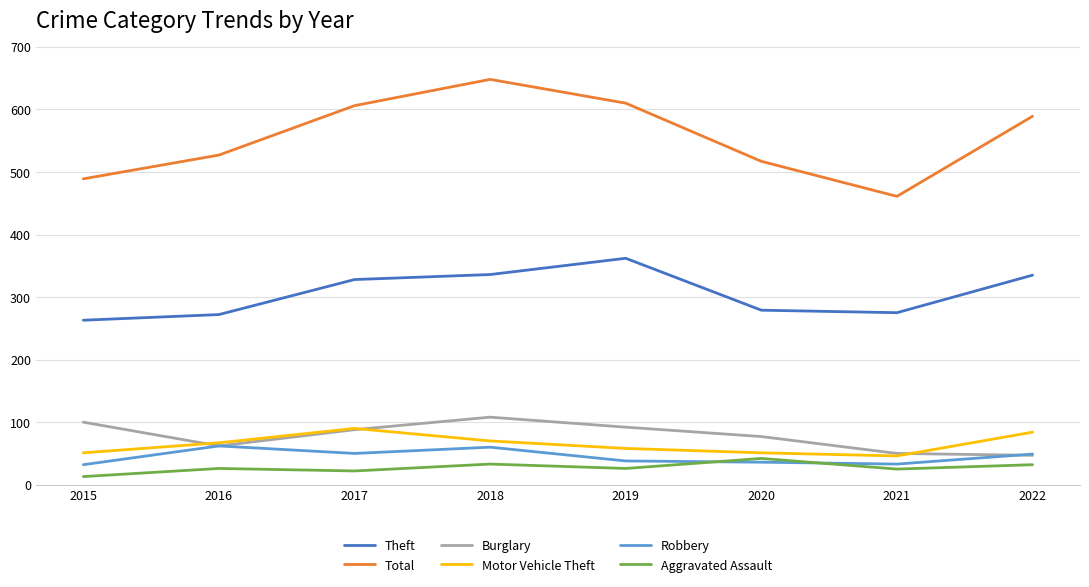

Is it true that Motor Vehicle Theft equals 111 at 2022?

False